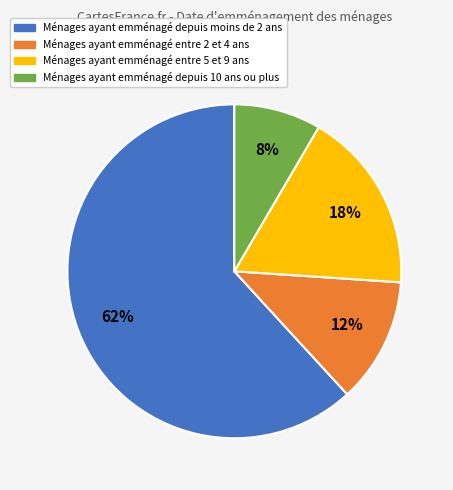

Does any single category account for the majority?

Yes